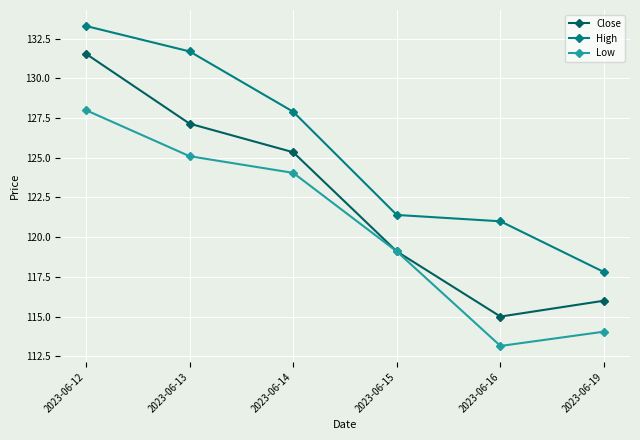

Where does the Low series first go above 124?

2023-06-12